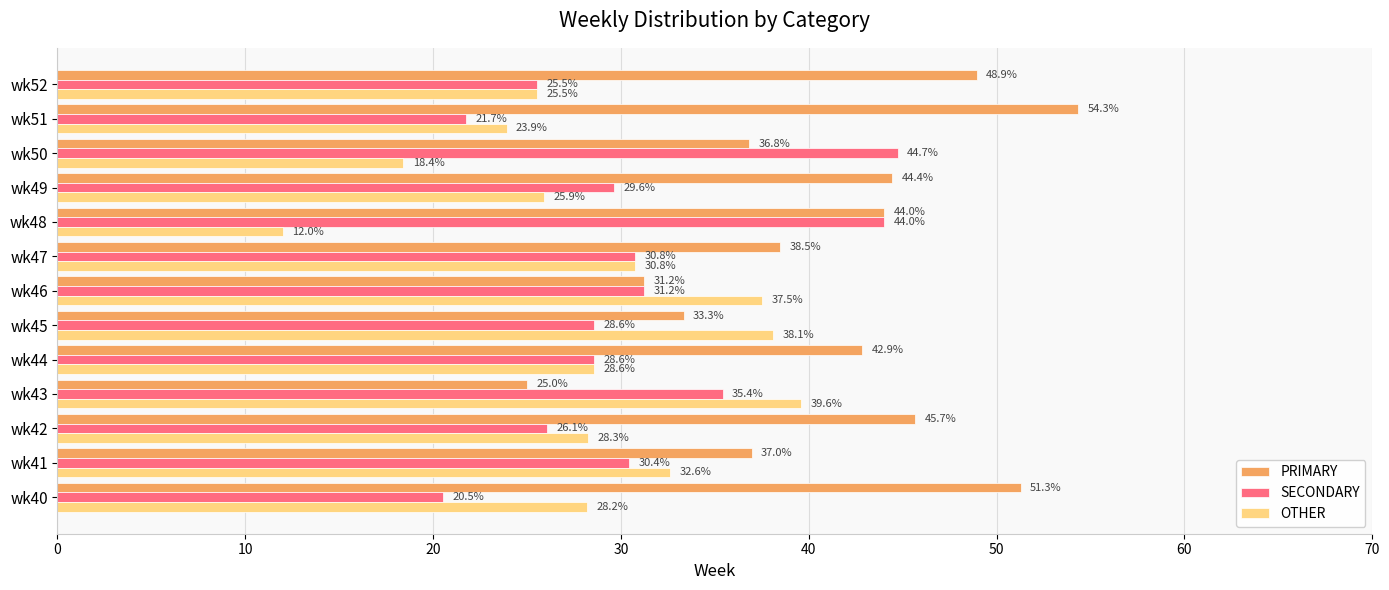

What is the difference between the highest and lowest values at wk50?

26.3